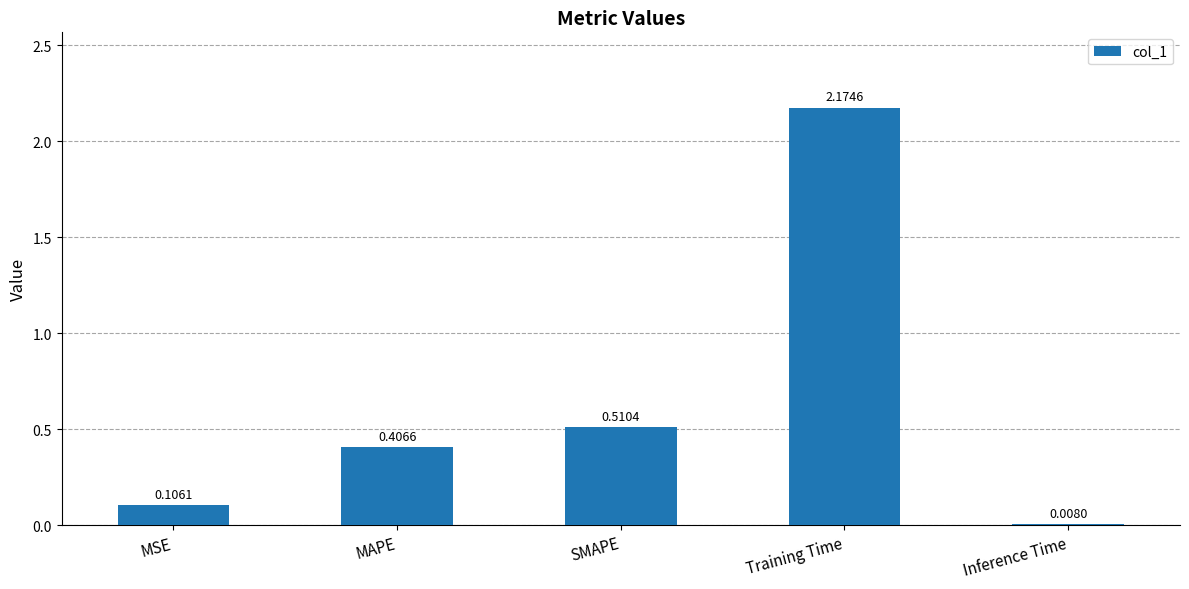

List the labels in order of value, largest first.

Training Time, SMAPE, MAPE, MSE, Inference Time